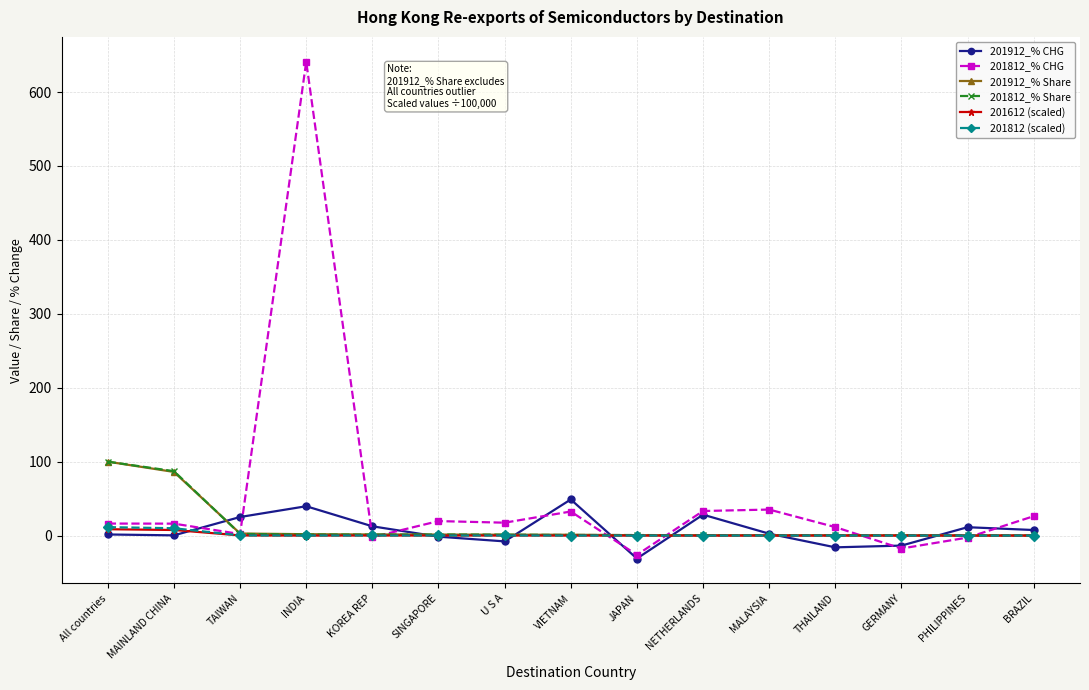

Where is 201912_% Share nearest to the value 50?

MAINLAND CHINA